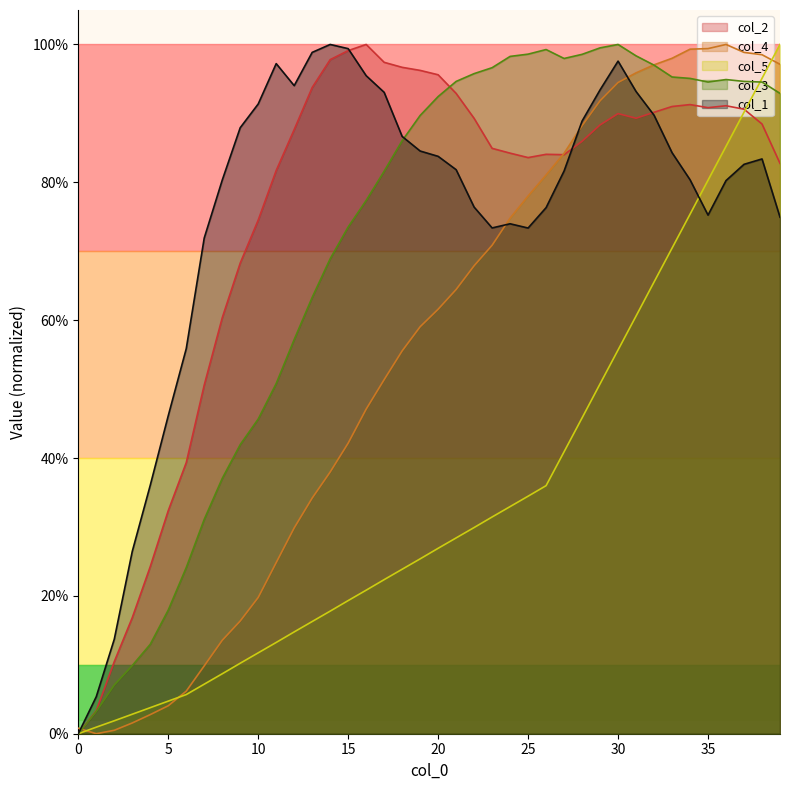

The col_1 series shows 0.5 at 30. True or false?

False